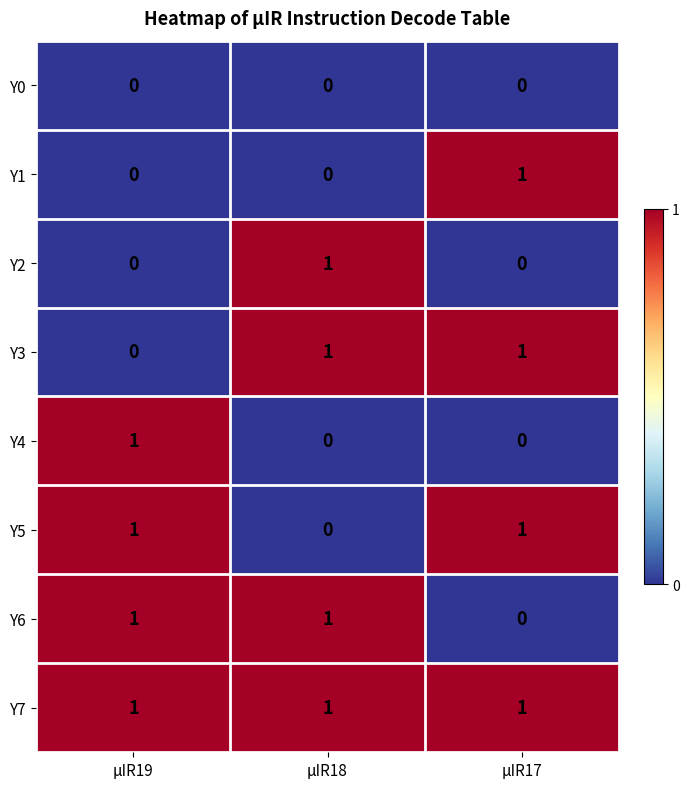

The value of Y3 at μIR19 is -1. True or false?

False